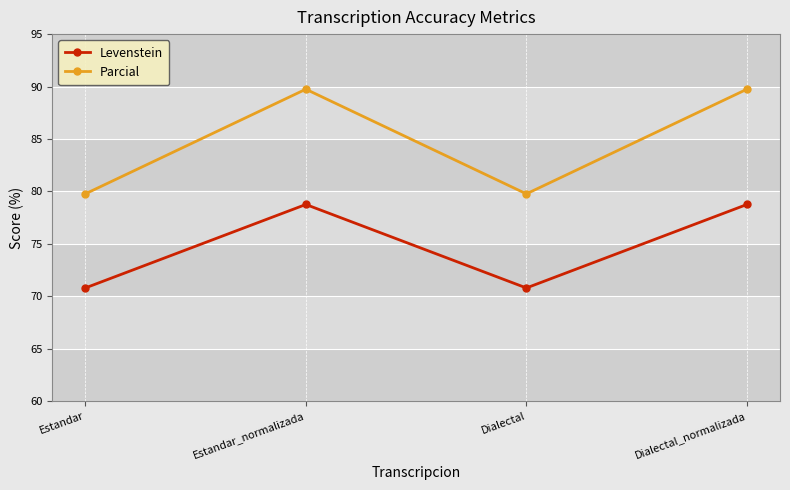

Reading right to left, list all the values displayed in this chart.

Levenstein: 78.8	70.8	78.8	70.8
Parcial: 89.7	79.8	89.7	79.8